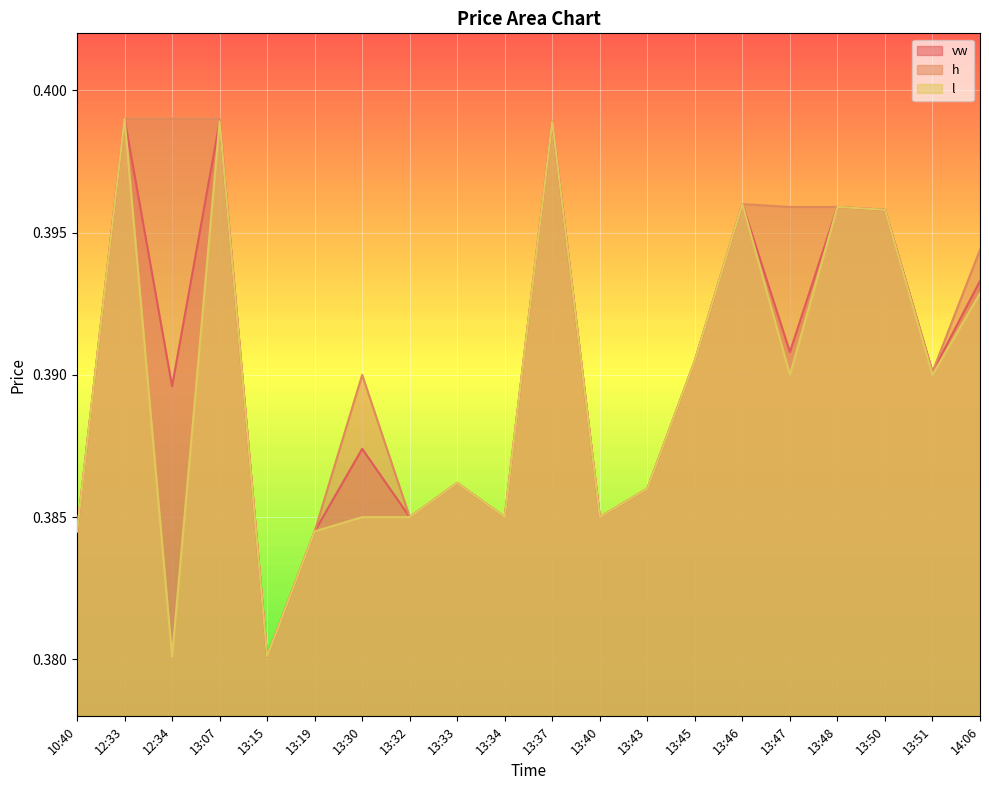

Count the number of categories in the chart.

20